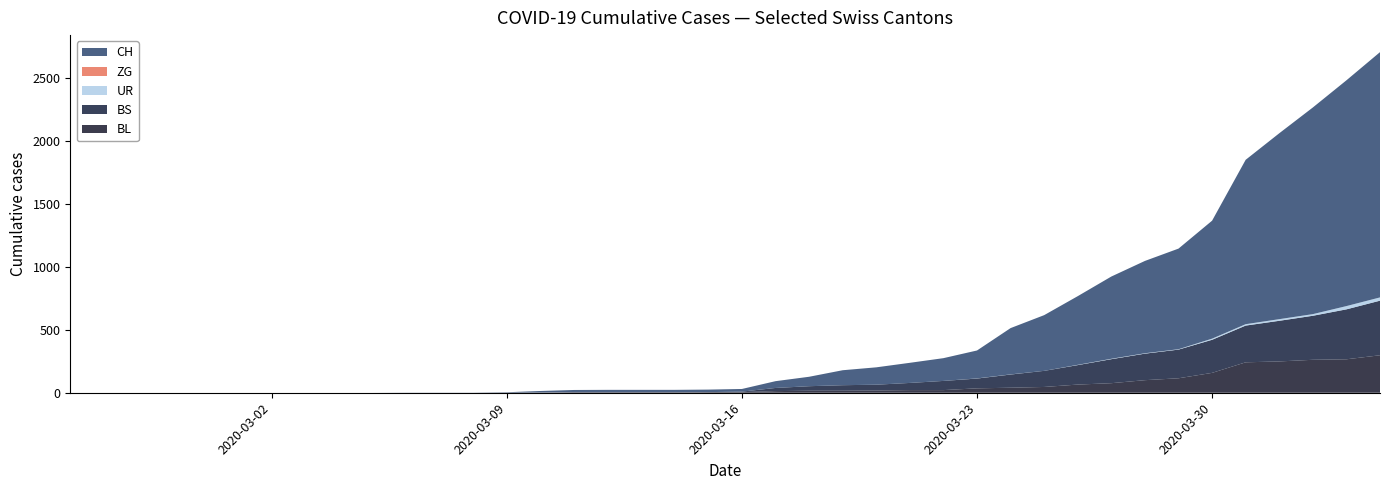

Reading right to left, what are all the values shown in this chart?

CH: 2020-04-04=1950	2020-04-03=1795	2020-04-02=1643	2020-04-01=1478	2020-03-31=1307	2020-03-30=938	2020-03-29=800	2020-03-28=734	2020-03-27=654	2020-03-26=546	2020-03-25=443	2020-03-24=368	2020-03-23=222	2020-03-22=181	2020-03-21=160	2020-03-20=138	2020-03-19=119	2020-03-18=75	2020-03-17=54	2020-03-16=21	2020-03-15=20	2020-03-14=17	2020-03-13=17	2020-03-12=17	2020-03-11=16	2020-03-10=12	2020-03-09=3	2020-03-08=1	2020-03-07=1	2020-03-06=1	2020-03-05=0	2020-03-04=0	2020-03-03=0	2020-03-02=0	2020-03-01=0	2020-02-29=0	2020-02-28=0	2020-02-27=0	2020-02-26=0	2020-02-25=0
BL: 2020-04-04=298	2020-04-03=266	2020-04-02=262	2020-04-01=249	2020-03-31=242	2020-03-30=158	2020-03-29=115	2020-03-28=100	2020-03-27=76	2020-03-26=65	2020-03-25=46	2020-03-24=40	2020-03-23=35	2020-03-22=21	2020-03-21=21	2020-03-20=18	2020-03-19=16	2020-03-18=16	2020-03-17=13	2020-03-16=5	2020-03-15=5	2020-03-14=2	2020-03-13=2	2020-03-12=2	2020-03-11=2	2020-03-10=2	2020-03-09=1	2020-03-08=0	2020-03-07=0	2020-03-06=0	2020-03-05=0	2020-03-04=0	2020-03-03=0	2020-03-02=0	2020-03-01=0	2020-02-29=0	2020-02-28=0	2020-02-27=0	2020-02-26=0	2020-02-25=0
BS: 2020-04-04=434	2020-04-03=397	2020-04-02=350	2020-04-01=323	2020-03-31=292	2020-03-30=263	2020-03-29=228	2020-03-28=211	2020-03-27=191	2020-03-26=155	2020-03-25=128	2020-03-24=105	2020-03-23=78	2020-03-22=73	2020-03-21=57	2020-03-20=46	2020-03-19=44	2020-03-18=36	2020-03-17=25	2020-03-16=4	2020-03-15=0	2020-03-14=4	2020-03-13=4	2020-03-12=4	2020-03-11=4	2020-03-10=0	2020-03-09=0	2020-03-08=0	2020-03-07=0	2020-03-06=0	2020-03-05=0	2020-03-04=0	2020-03-03=0	2020-03-02=0	2020-03-01=0	2020-02-29=0	2020-02-28=0	2020-02-27=0	2020-02-26=0	2020-02-25=0
ZG: 2020-04-04=0	2020-04-03=0	2020-04-02=0	2020-04-01=0	2020-03-31=0	2020-03-30=0	2020-03-29=0	2020-03-28=0	2020-03-27=0	2020-03-26=0	2020-03-25=0	2020-03-24=0	2020-03-23=0	2020-03-22=0	2020-03-21=0	2020-03-20=0	2020-03-19=0	2020-03-18=0	2020-03-17=0	2020-03-16=0	2020-03-15=0	2020-03-14=0	2020-03-13=0	2020-03-12=0	2020-03-11=0	2020-03-10=0	2020-03-09=0	2020-03-08=0	2020-03-07=0	2020-03-06=0	2020-03-05=0	2020-03-04=0	2020-03-03=0	2020-03-02=0	2020-03-01=0	2020-02-29=0	2020-02-28=0	2020-02-27=0	2020-02-26=0	2020-02-25=0
UR: 2020-04-04=26	2020-04-03=26	2020-04-02=13	2020-04-01=13	2020-03-31=11	2020-03-30=9	2020-03-29=3	2020-03-28=3	2020-03-27=3	2020-03-26=2	2020-03-25=0	2020-03-24=1	2020-03-23=1	2020-03-22=0	2020-03-21=0	2020-03-20=0	2020-03-19=0	2020-03-18=0	2020-03-17=0	2020-03-16=0	2020-03-15=0	2020-03-14=0	2020-03-13=0	2020-03-12=0	2020-03-11=0	2020-03-10=0	2020-03-09=0	2020-03-08=0	2020-03-07=0	2020-03-06=0	2020-03-05=0	2020-03-04=0	2020-03-03=0	2020-03-02=0	2020-03-01=0	2020-02-29=0	2020-02-28=0	2020-02-27=0	2020-02-26=0	2020-02-25=0